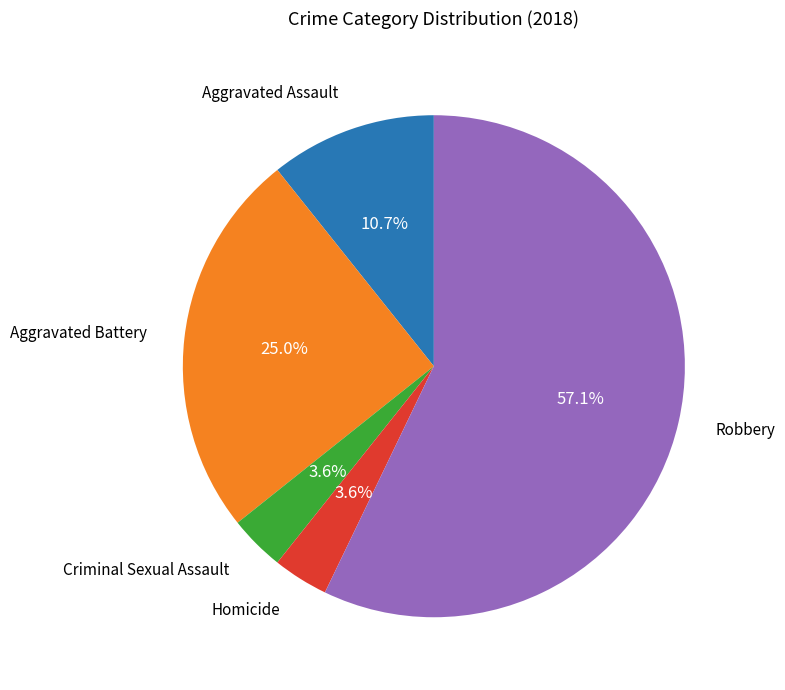

Does any single category account for the majority?

Yes